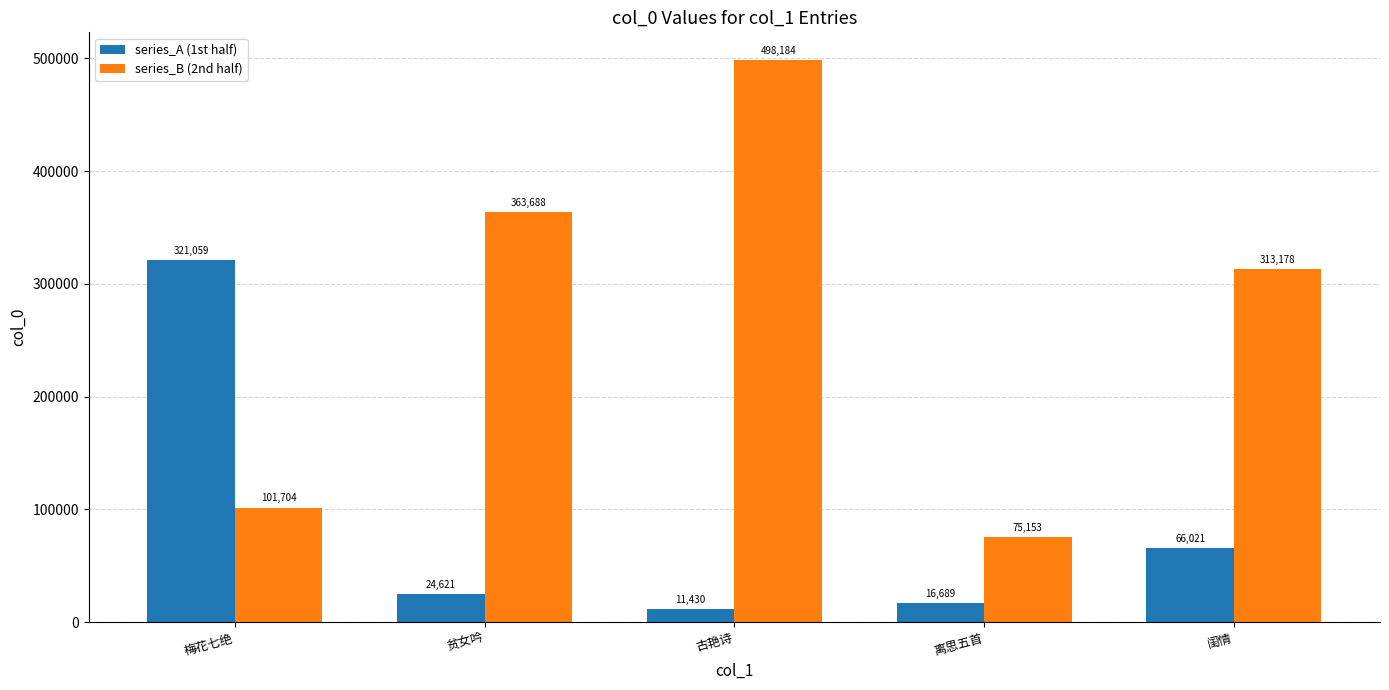

At 古艳诗, list the series in order from largest to smallest.

series_B (2nd half), series_A (1st half)